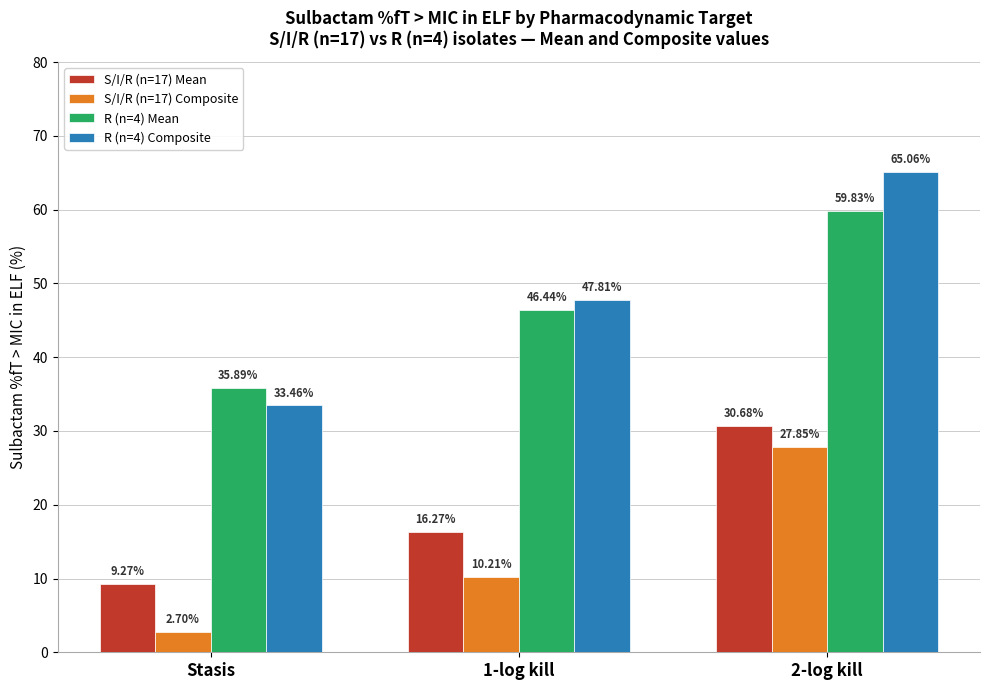

Reading left to right, what are all the values shown in this chart?

S/I/R (n=17) Mean: 9.3	16.3	30.7
S/I/R (n=17) Composite: 2.7	10.2	27.9
R (n=4) Mean: 35.9	46.4	59.8
R (n=4) Composite: 33.5	47.8	65.1